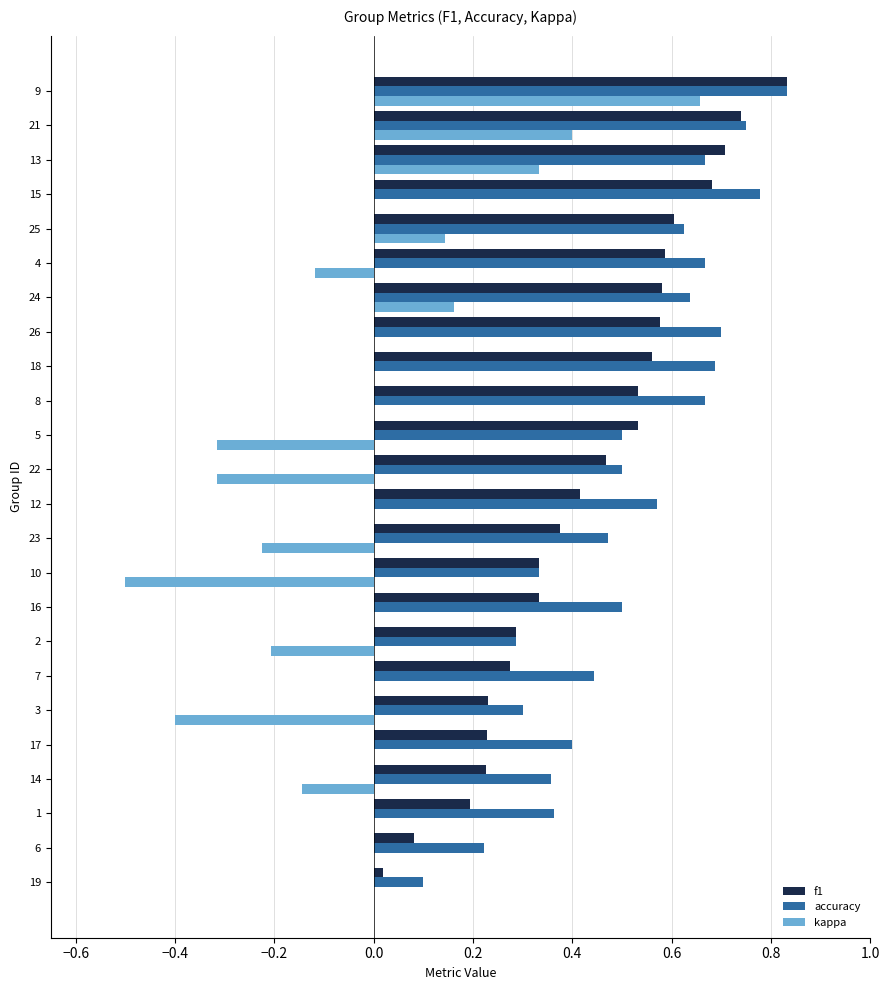

Which series has the largest total across all categories?

accuracy